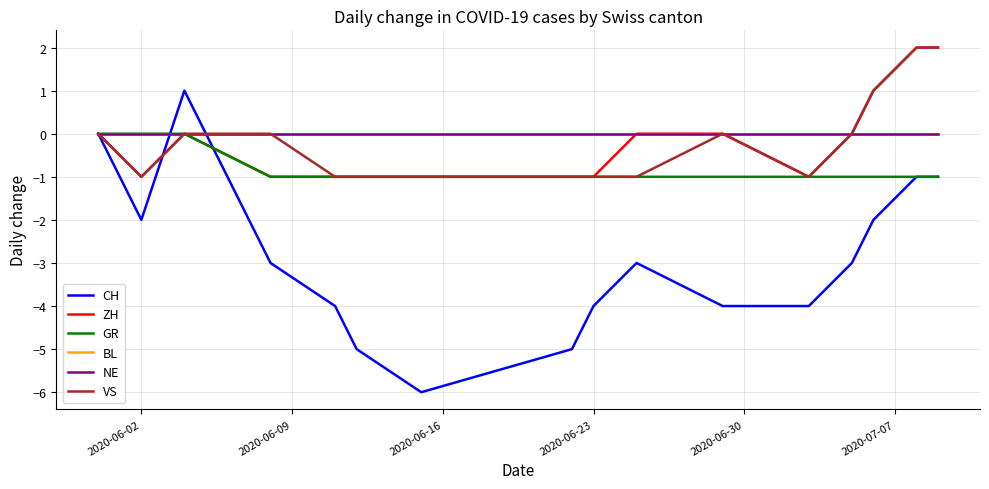

Is this an area chart (filled region under the line)?

No